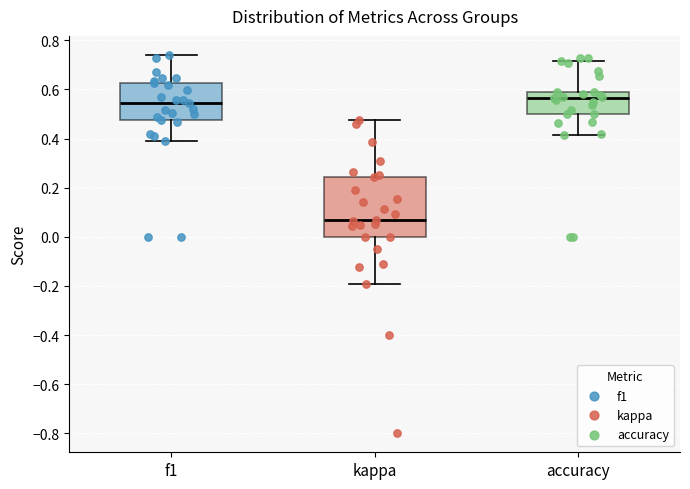

Reading left to right, read every box against the y-axis: the position of its median line, the range the box covers, and the ends of its whiskers. The values are not printed on the chart, so give them approximately, as read against the axis.

f1: median 0.54, box 0.48 to 0.62, whiskers 0.40 to 0.74
kappa: median 0.06, box 0.00 to 0.24, whiskers -0.20 to 0.48
accuracy: median 0.56, box 0.50 to 0.58, whiskers 0.42 to 0.72